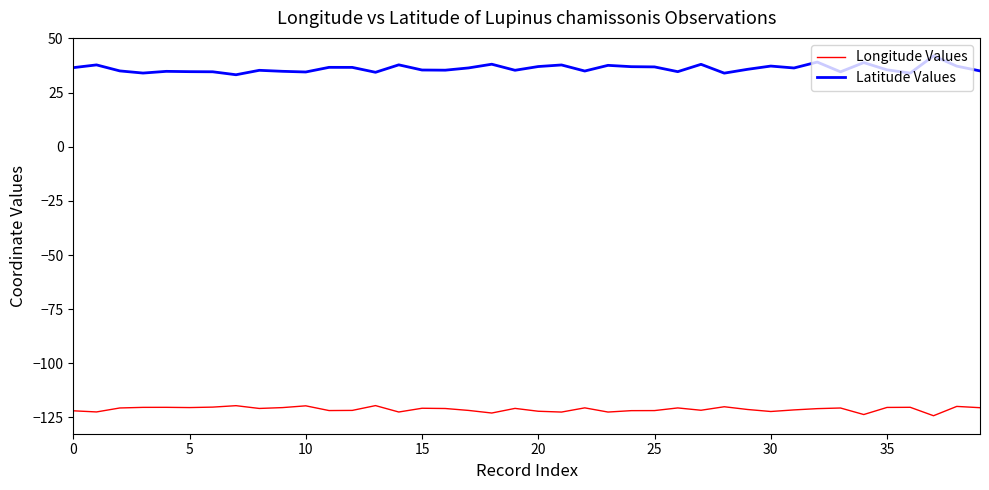

Rank the series by their average value, from lowest to highest.

Longitude Values, Latitude Values